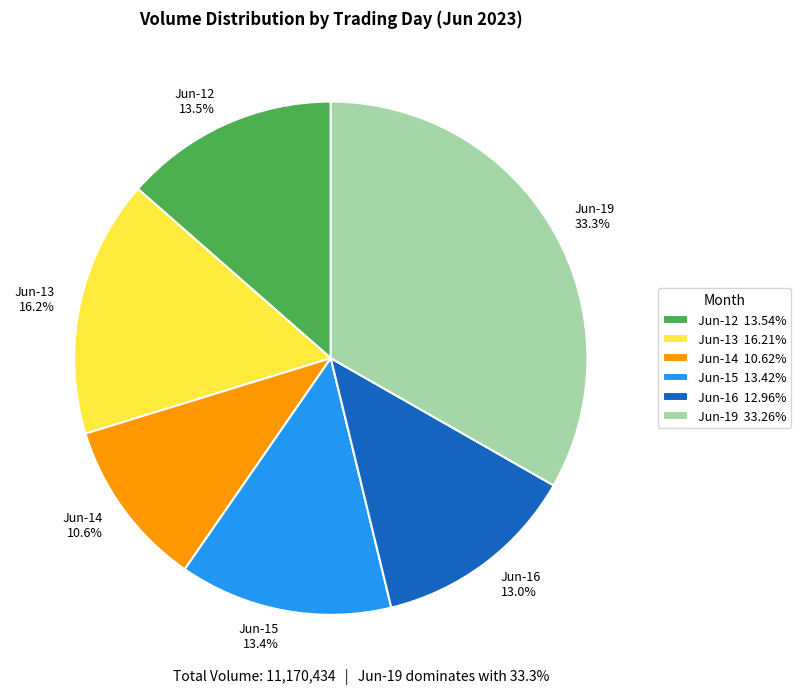

Is there a majority slice in this chart?

No